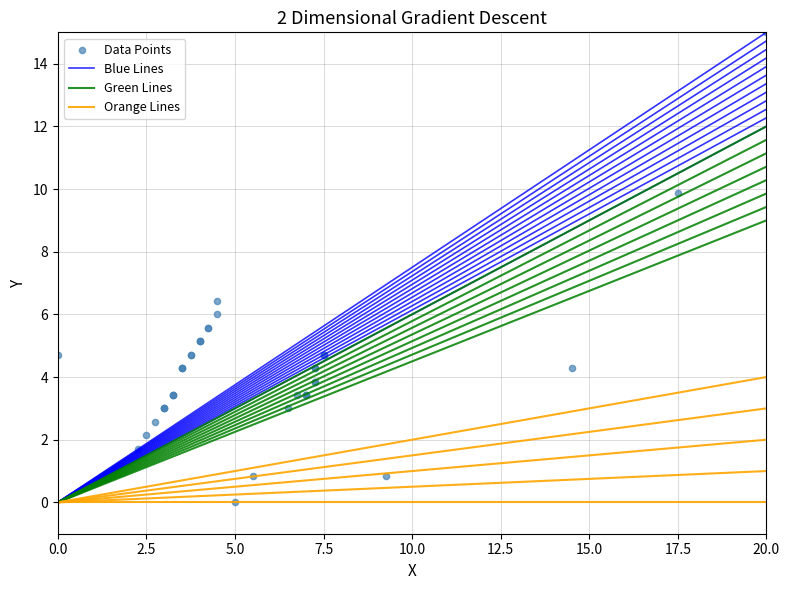

What Y value in the scatter plot is closest to 7?

6.4